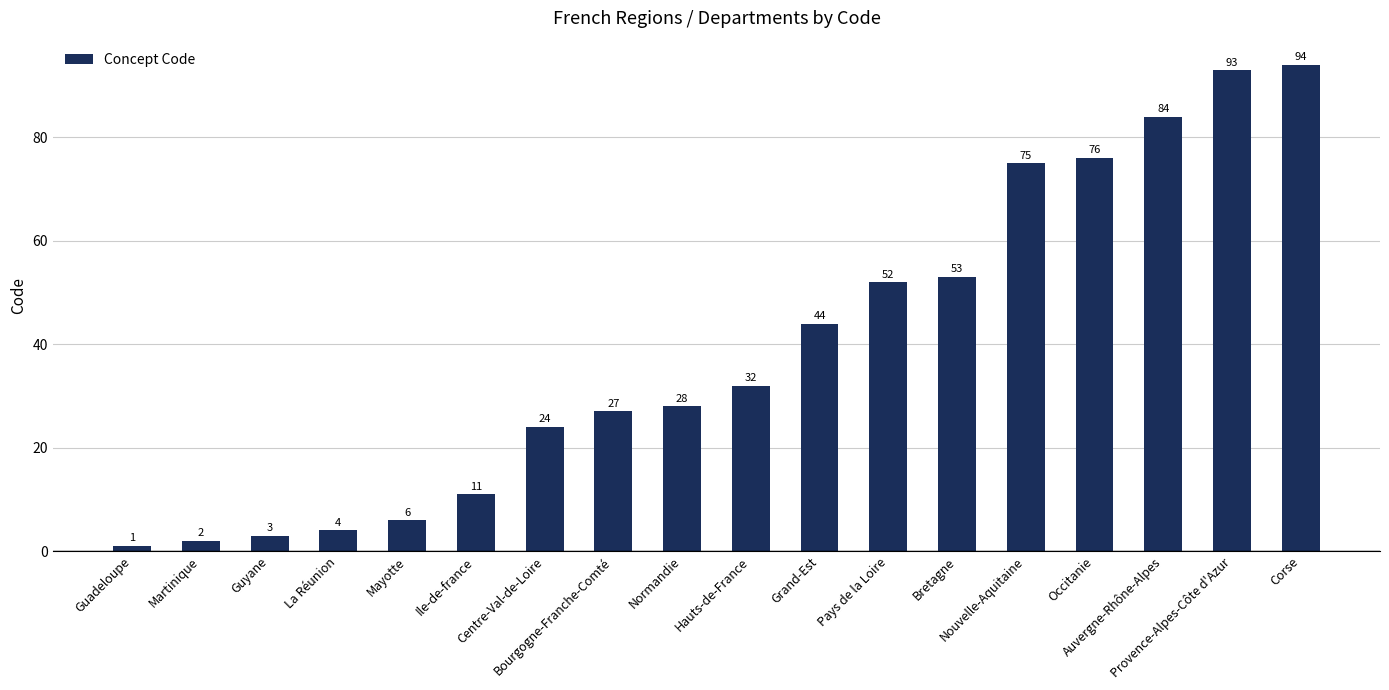

How many series are shown in this chart?

1